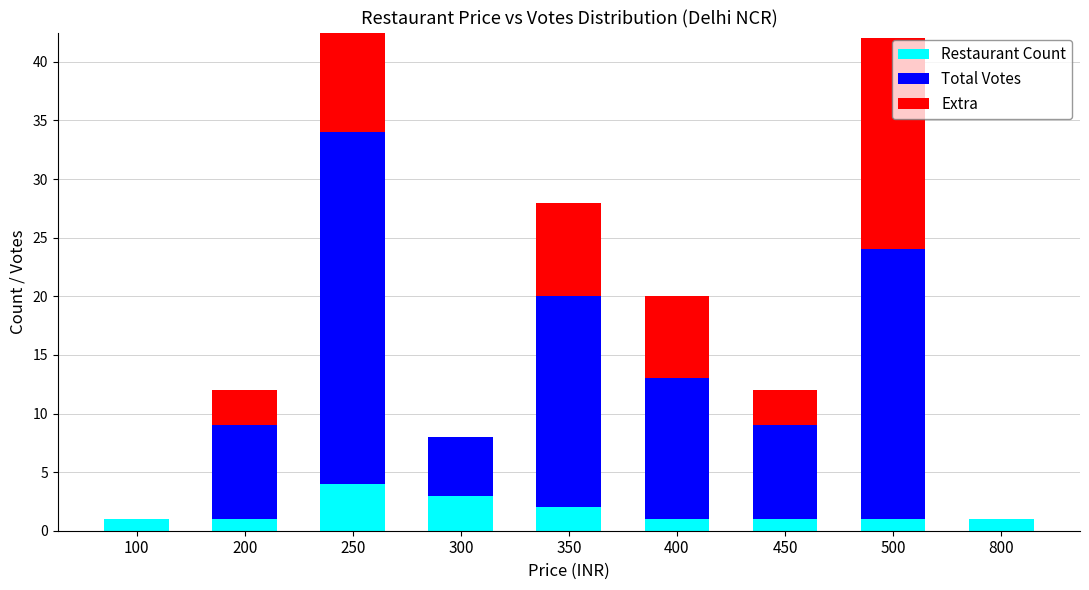

What is the value of the Restaurant Count bar at the 6th from the left?

1